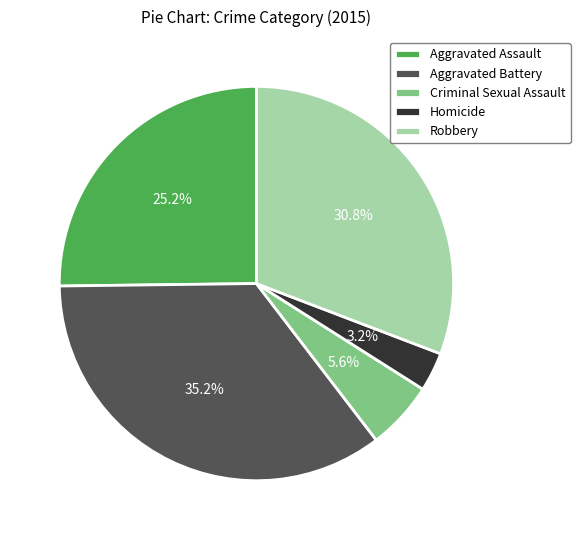

How many slices are in this pie chart?

5